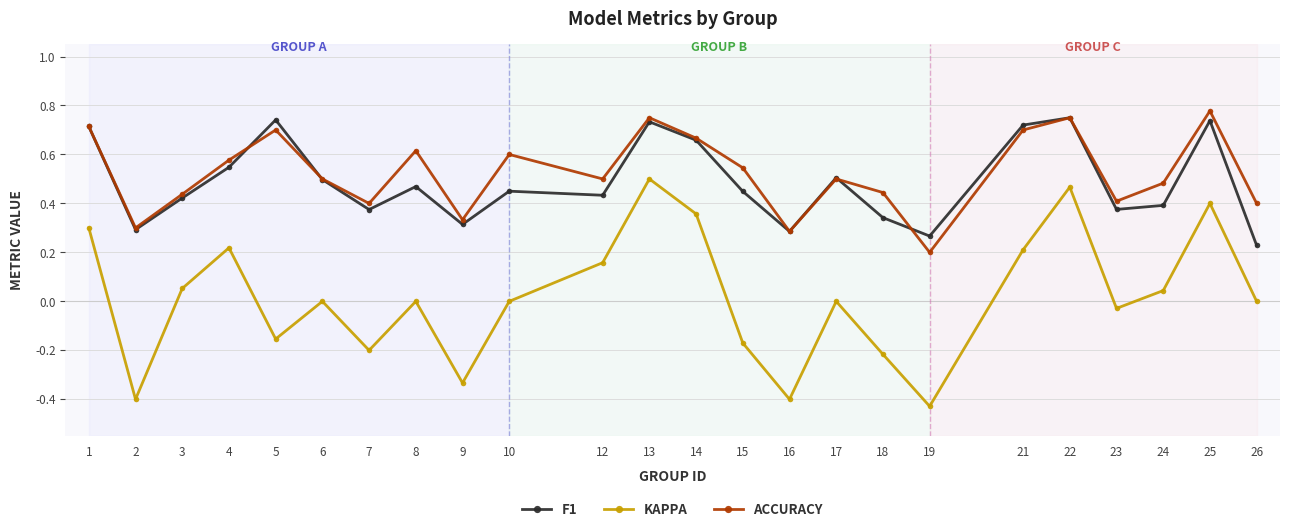

What is the total value across all series at 1?

1.7